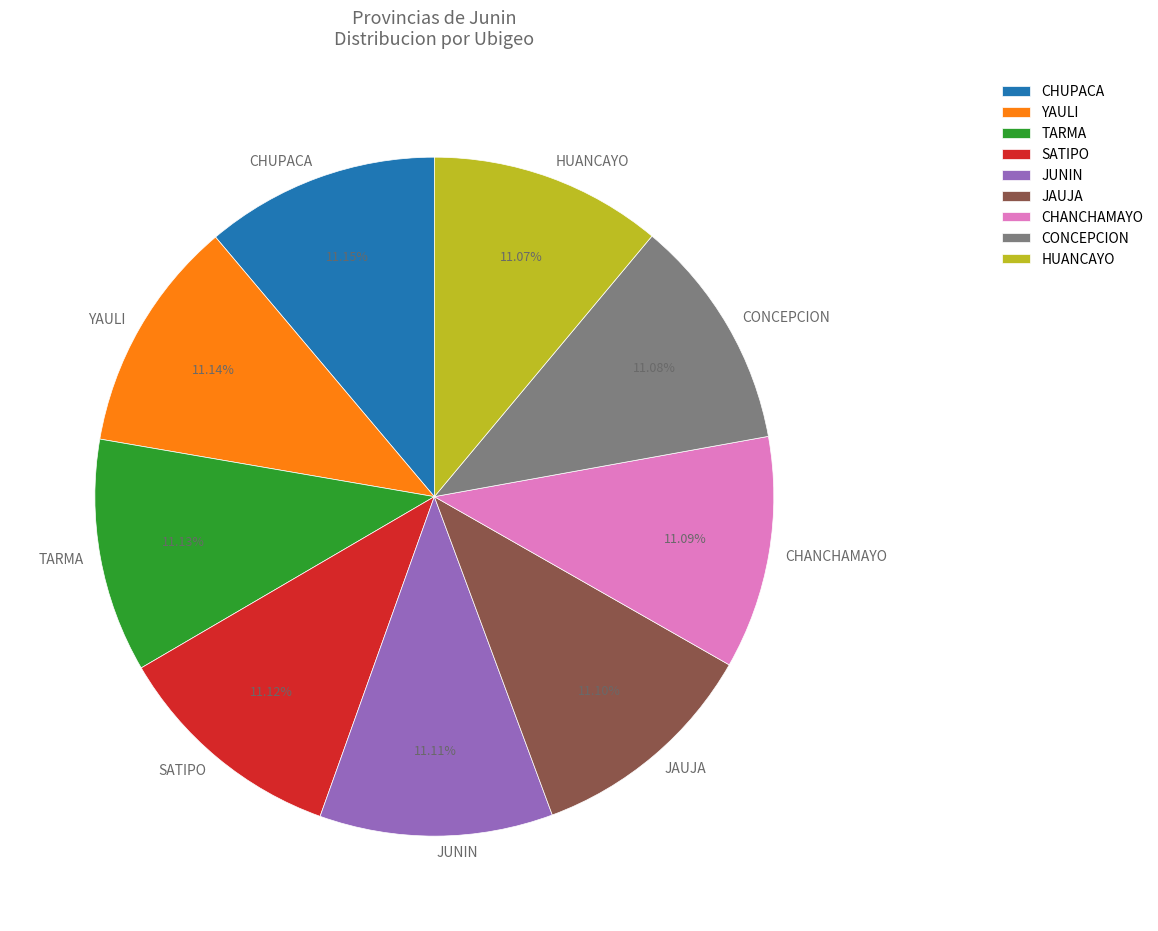

What is the ratio of the value at CONCEPCION to the value at CHANCHAMAYO?

1.0